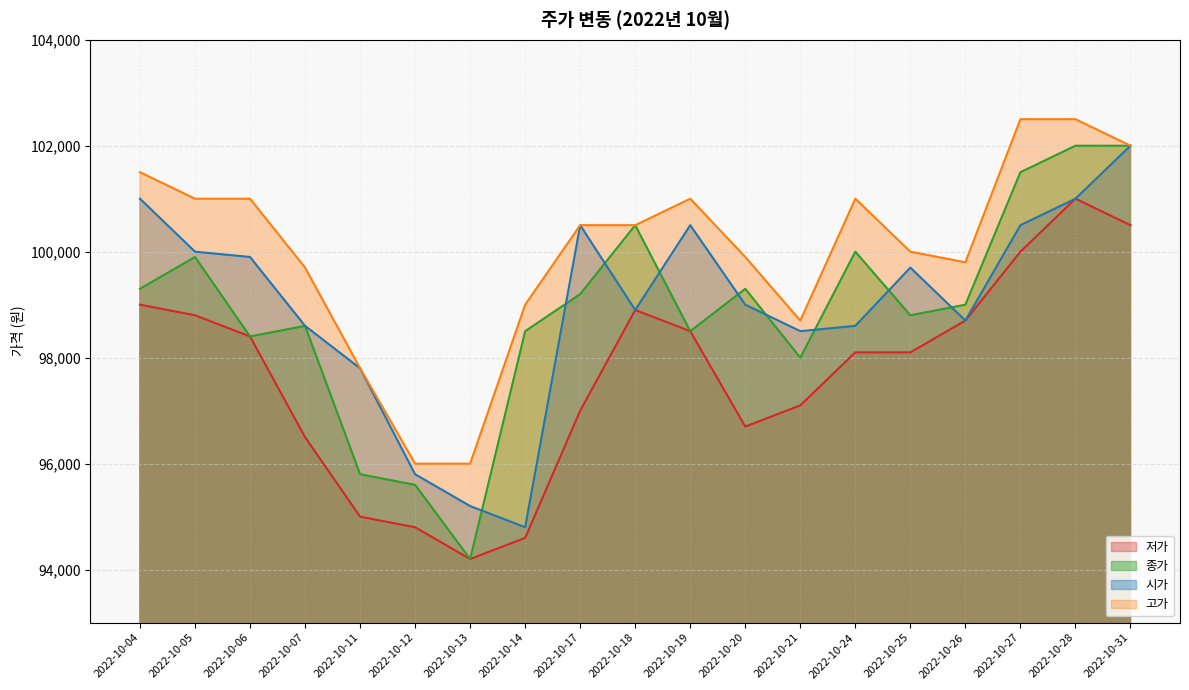

Is the value of 저가 at 2022-10-06 greater than the value of 고가 at 2022-10-07?

No